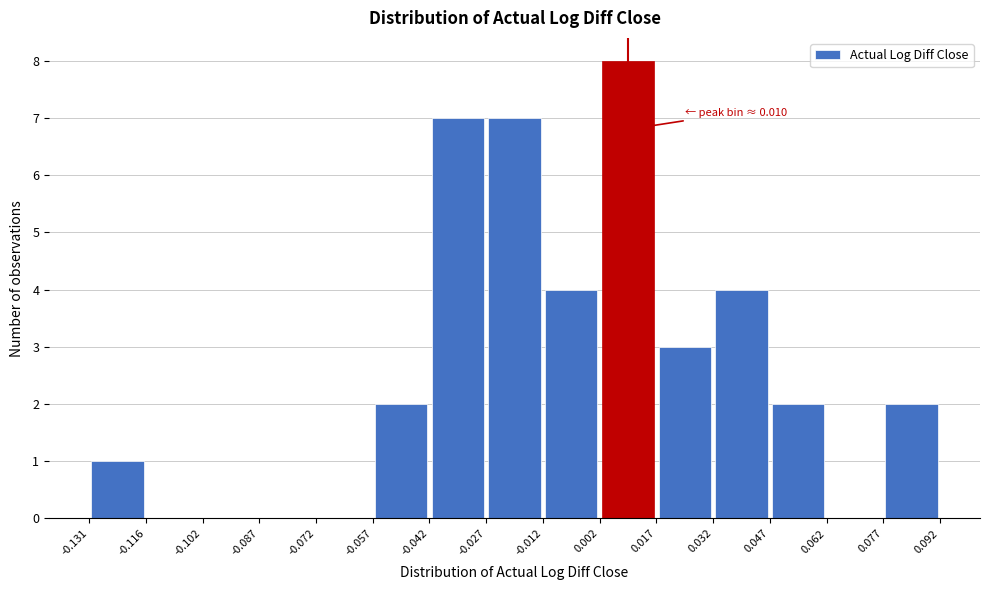

Over which range of the x-axis is the bar tallest?

0.002 to 0.017